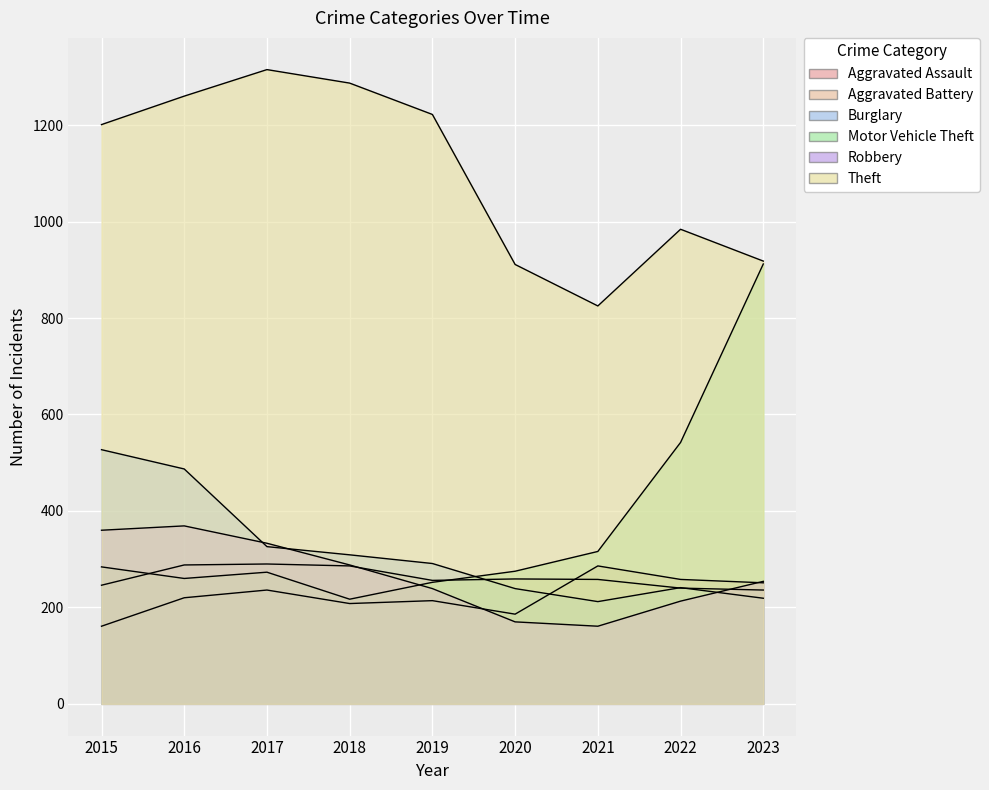

True or false: Theft and Robbery intersect in this chart.

False